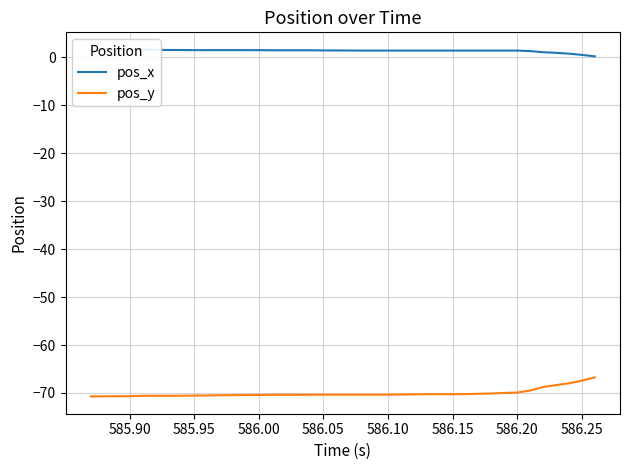

What is the lowest value of the pos_y series?

-70.7